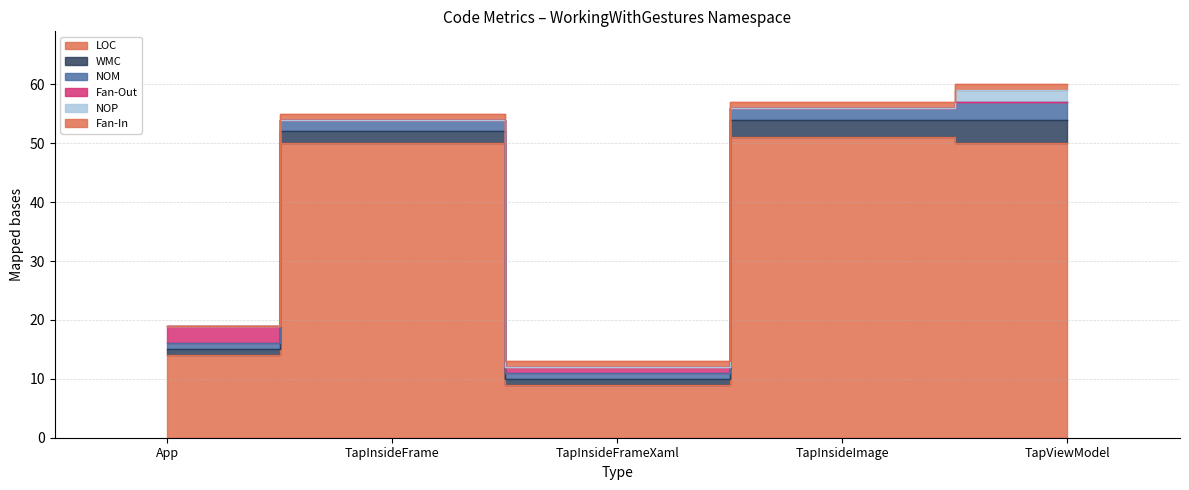

What is the value of the NOM point at the 1st from the left?

1